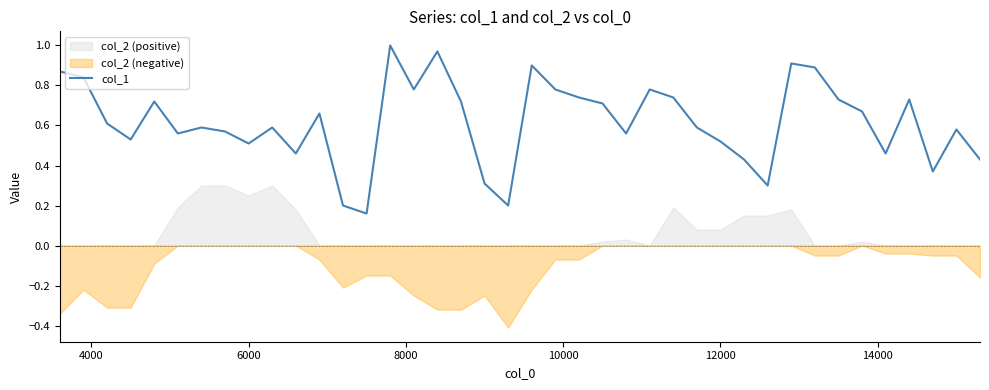

True or false: there are more than 0 points higher than both neighbors.

True